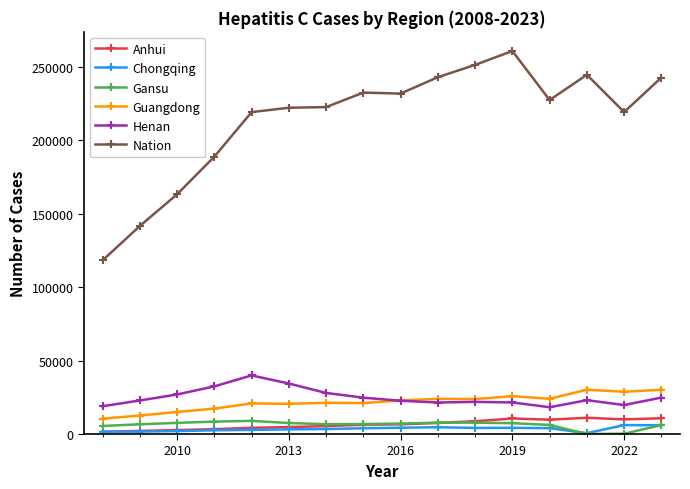

What is the highest value of the Nation series?

260704